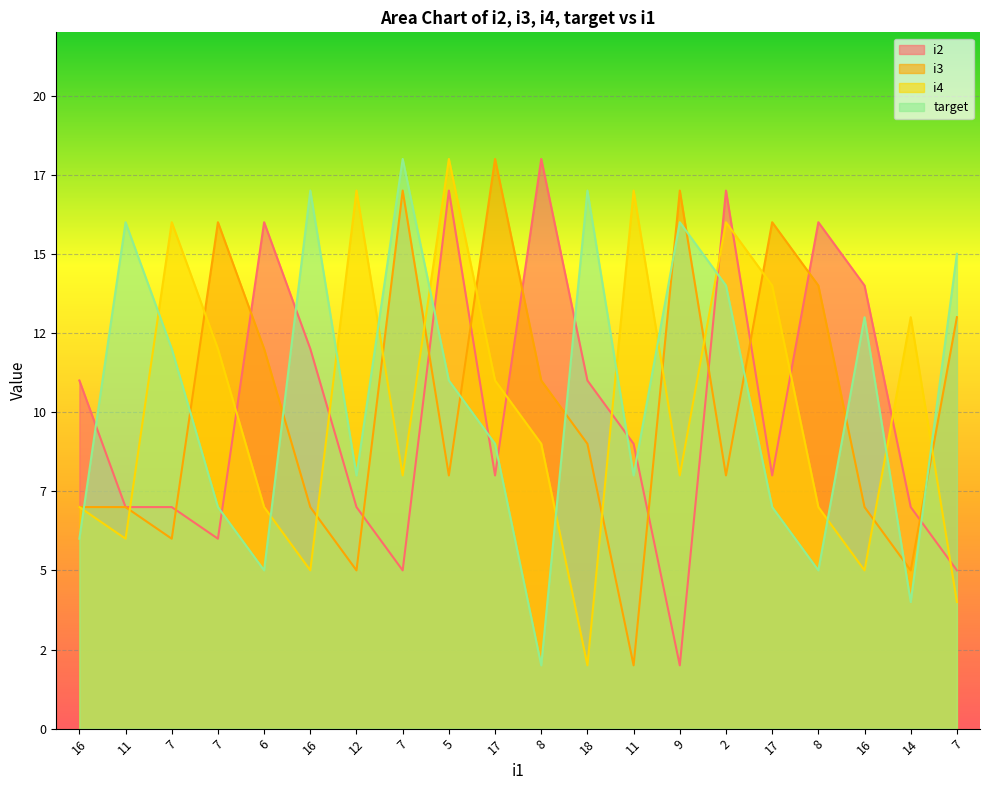

How many lines are shown in the chart?

4